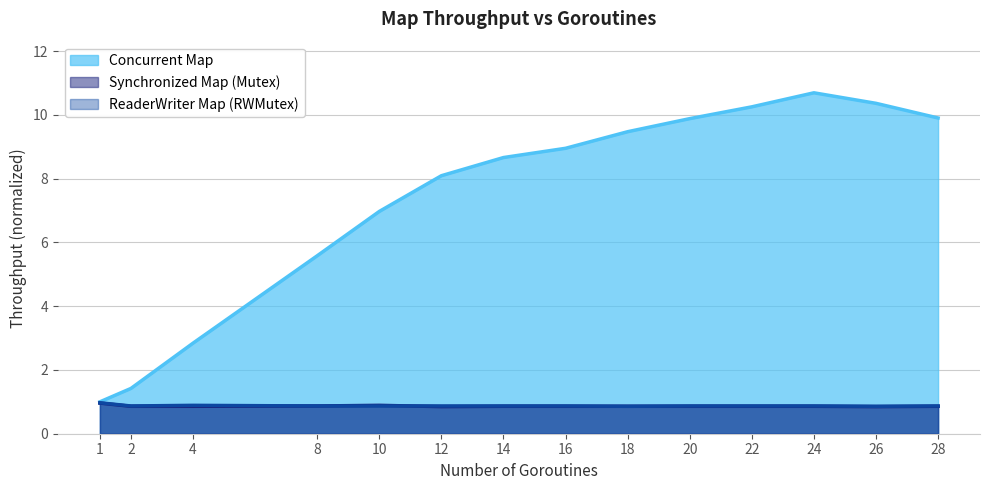

What is the sum of the Synchronized Map (Mutex) values at 14 and 2?

1.7